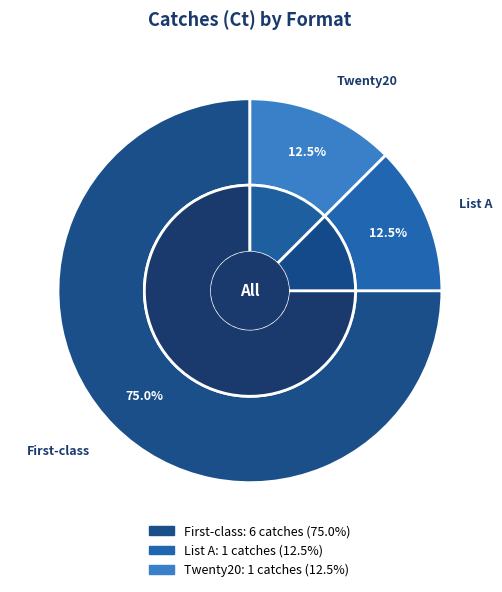

What percentage do Twenty20 and List A together represent?

25.0%